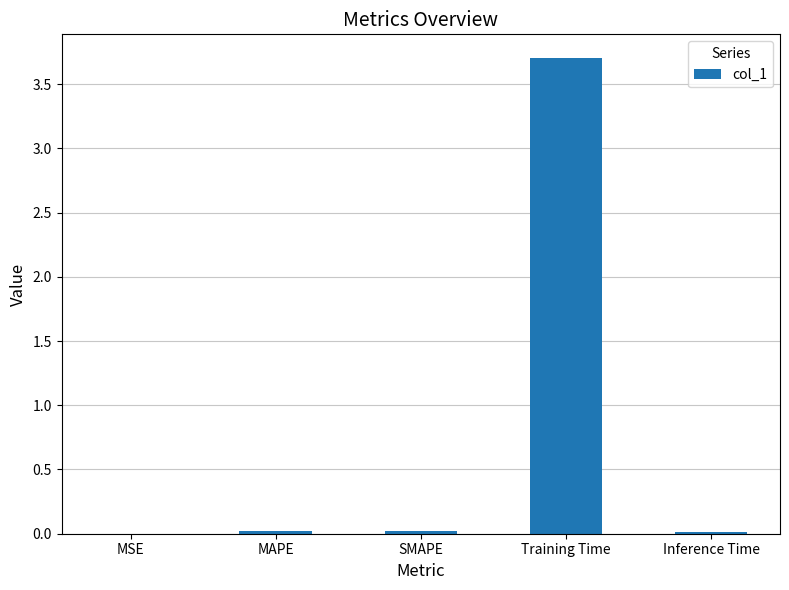

Which category has the highest value across all series?

Training Time